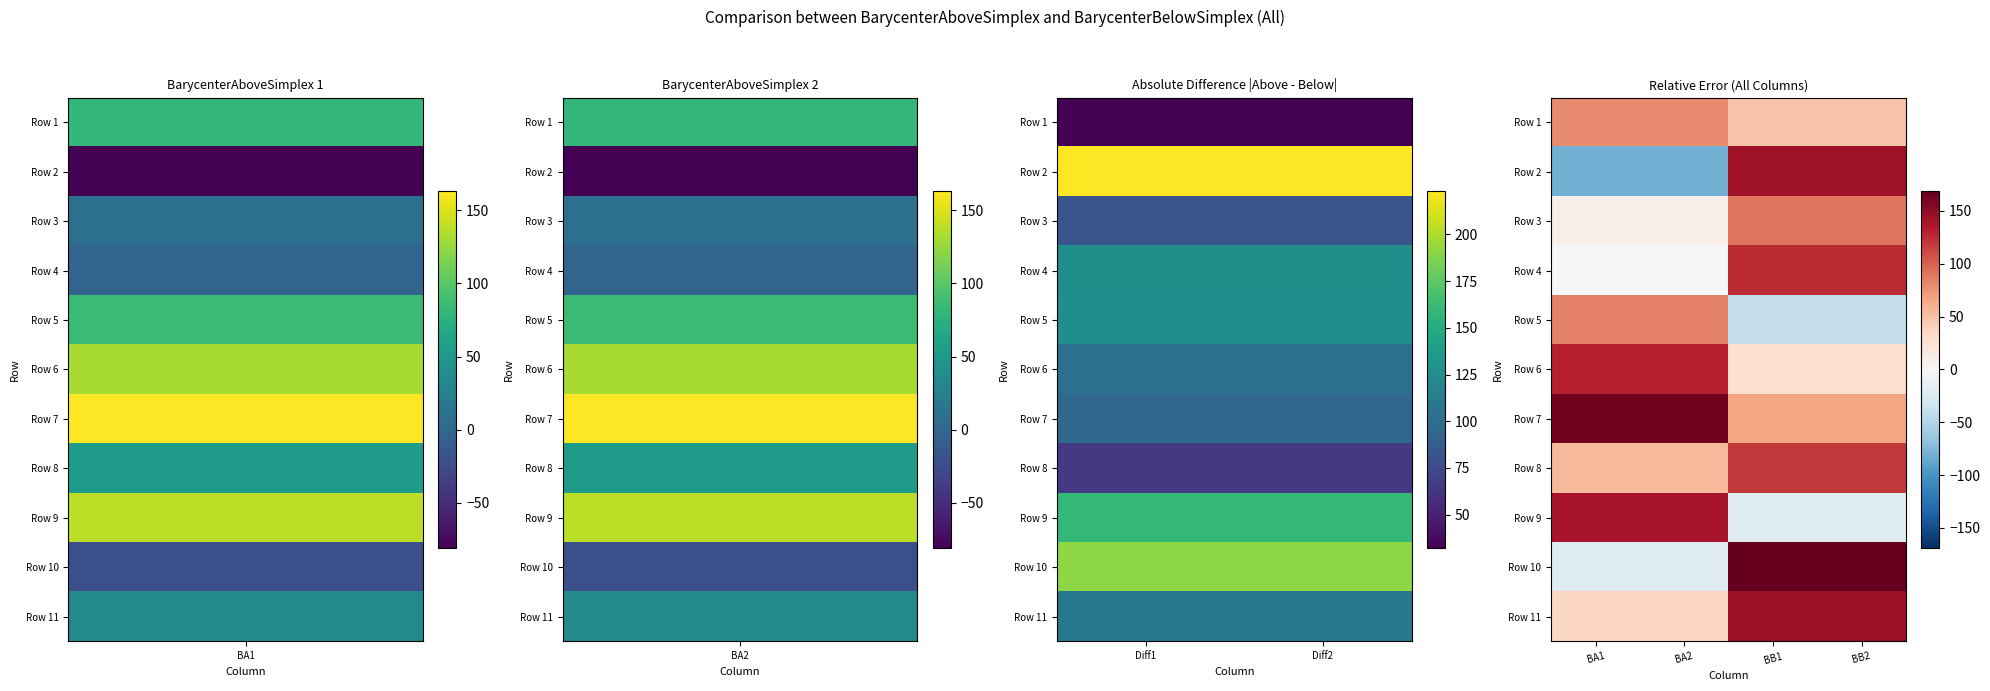

What is the difference between the highest and lowest values at BA1?

244.0